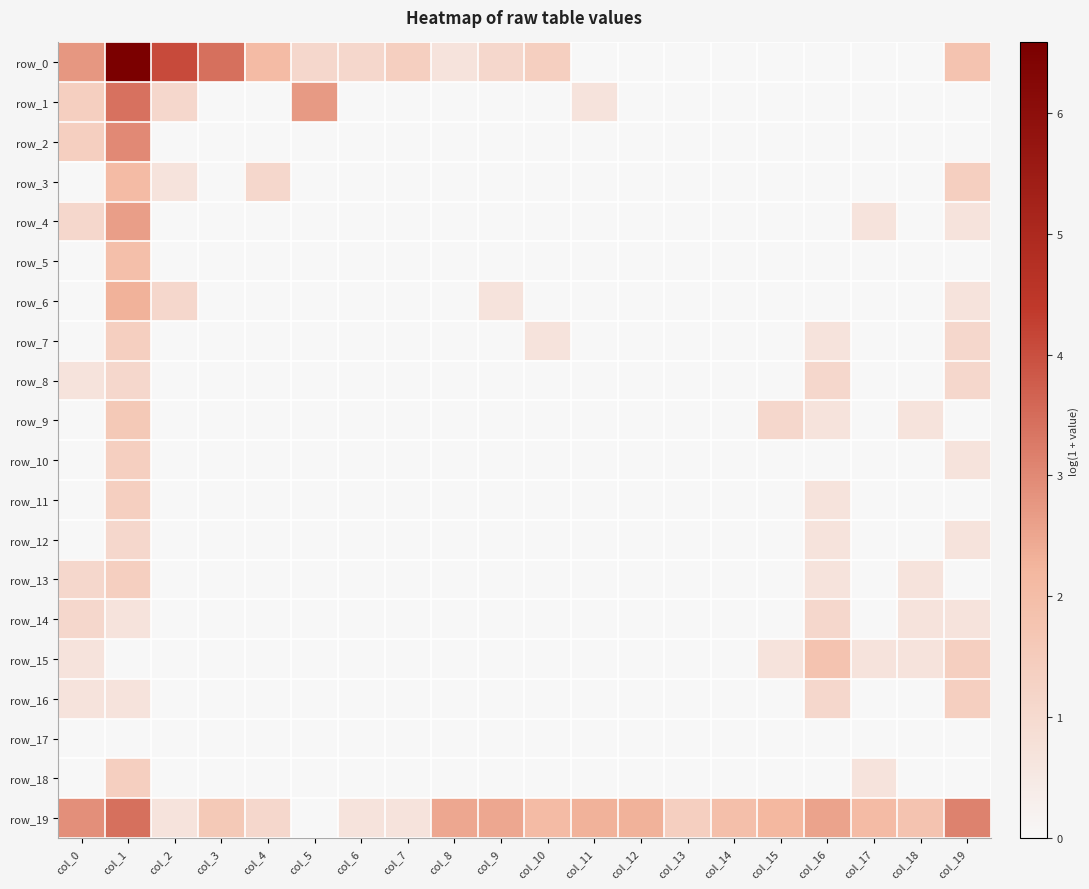

At which category does the chart reach its peak across all series?

col_1